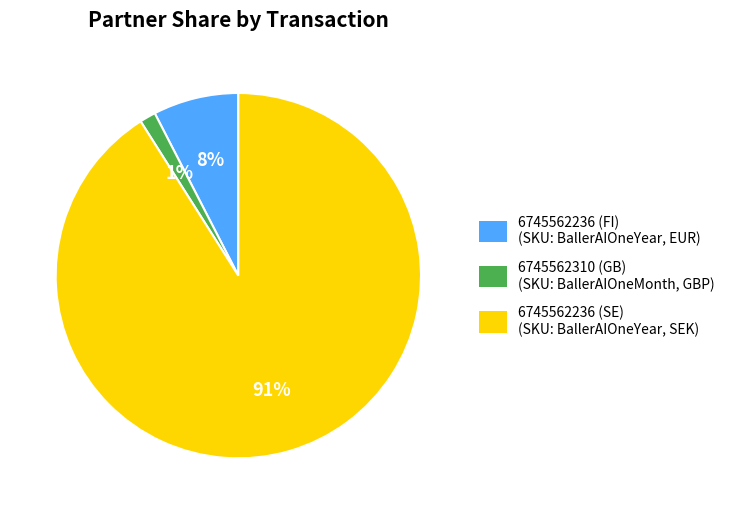

The 6745562236 (FI) (SKU: BallerAIOneYear, EUR) slice represents 8% of the pie. True or false?

True